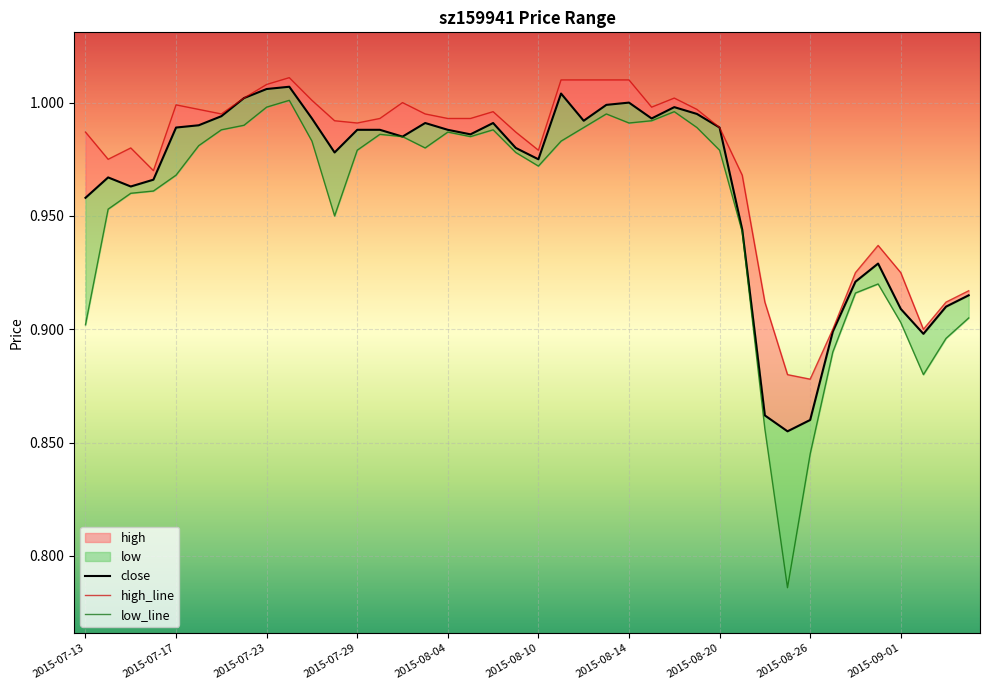

Does the chart display data point markers on the line(s)?

No